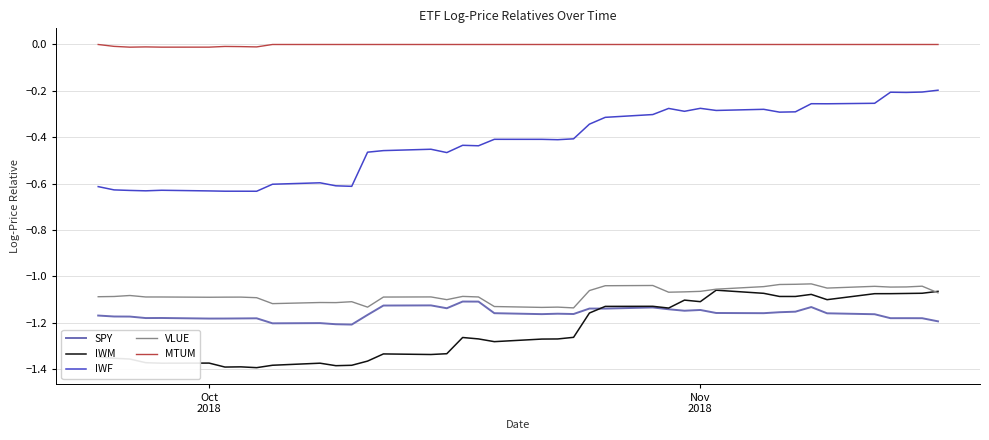

True or false: VLUE has more than 1 interior local peaks.

True